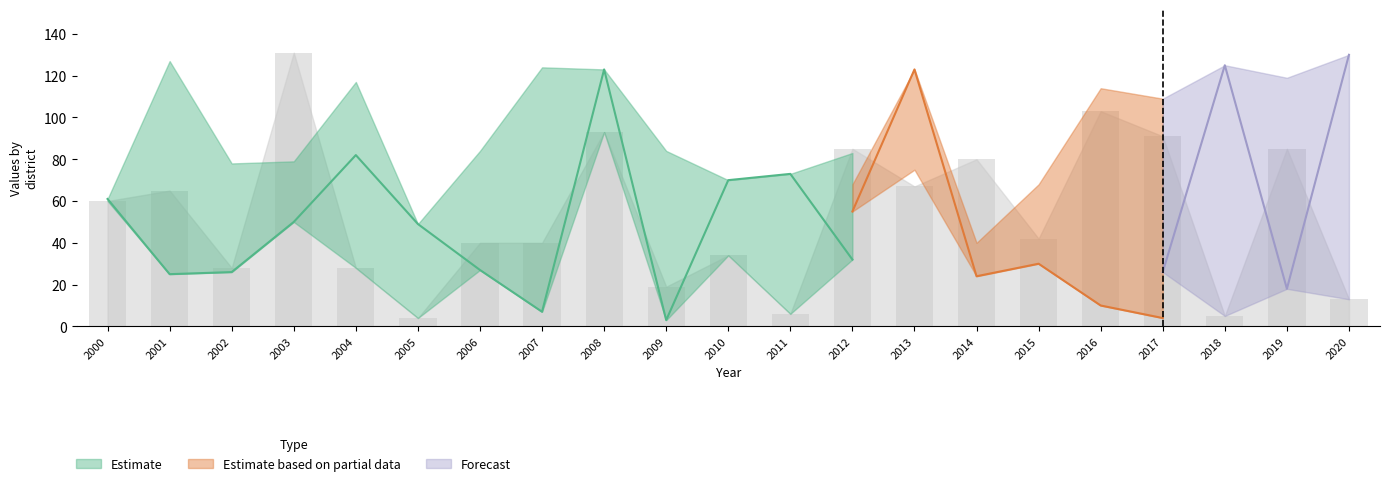

Reading left to right, list all the values displayed in this chart.

col_10: 2000=61	2001=25	2002=26	2003=50	2004=82	2005=49	2006=27	2007=7	2008=123	2009=3	2010=70	2011=73	2012=32	2013=39	2014=5	2015=75	2016=43	2017=77	2018=66	2019=72	2020=25
col_2: 2000=100	2001=9	2002=94	2003=121	2004=68	2005=91	2006=79	2007=2	2008=90	2009=36	2010=65	2011=1	2012=68	2013=20	2014=40	2015=68	2016=114	2017=109	2018=85	2019=119	2020=8
col_9: 2000=26	2001=71	2002=68	2003=85	2004=29	2005=32	2006=122	2007=16	2008=40	2009=31	2010=72	2011=74	2012=55	2013=123	2014=24	2015=30	2016=10	2017=4	2018=88	2019=33	2020=92
col_18: 2000=0	2001=49	2002=98	2003=117	2004=68	2005=116	2006=37	2007=70	2008=68	2009=43	2010=132	2011=34	2012=95	2013=75	2014=75	2015=113	2016=117	2017=26	2018=125	2019=18	2020=130
col_1: 2000=22	2001=127	2002=78	2003=79	2004=117	2005=10	2006=84	2007=124	2008=54	2009=84	2010=60	2011=56	2012=83	2013=41	2014=52	2015=132	2016=40	2017=20	2018=99	2019=113	2020=85
col_6: 2000=60	2001=65	2002=28	2003=131	2004=28	2005=4	2006=40	2007=40	2008=93	2009=19	2010=34	2011=6	2012=85	2013=67	2014=80	2015=42	2016=103	2017=91	2018=5	2019=85	2020=13